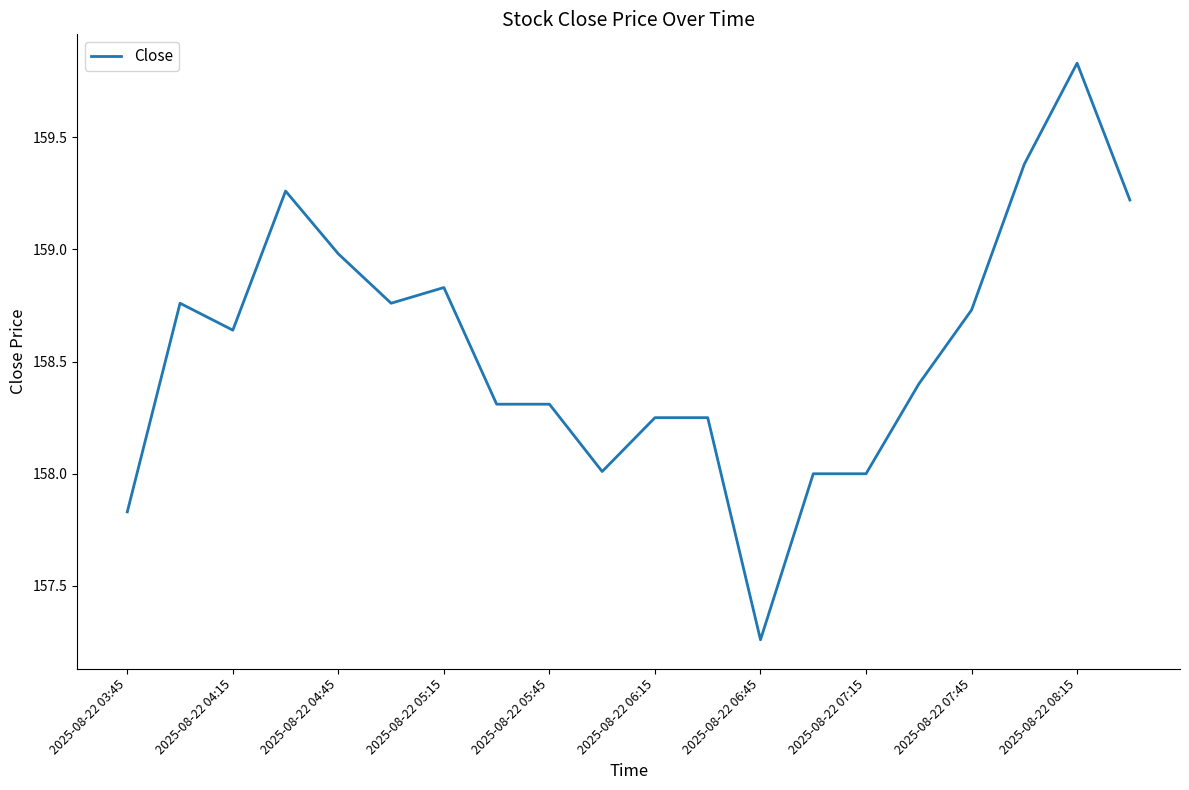

What is the difference between the maximum and minimum values?

2.6